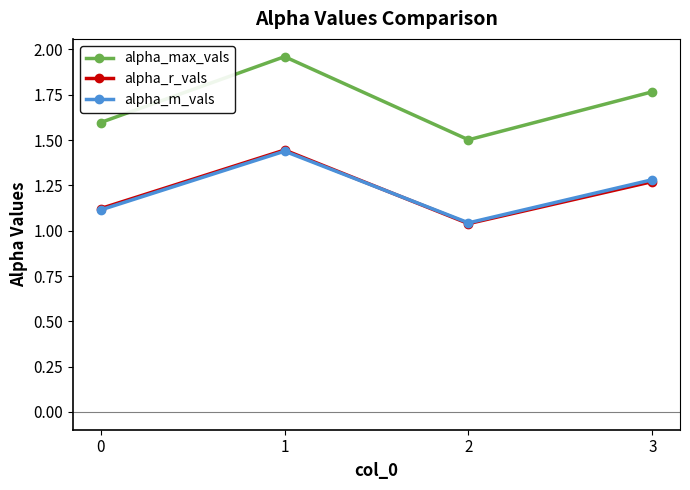

What is the sum of all alpha_max_vals values?

6.8